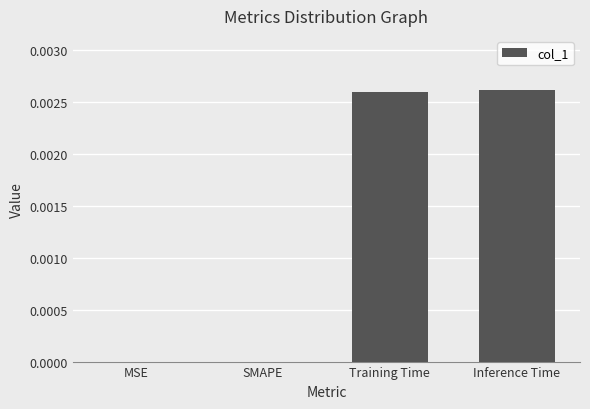

The chart shows a value of 0.0 at SMAPE. True or false?

True